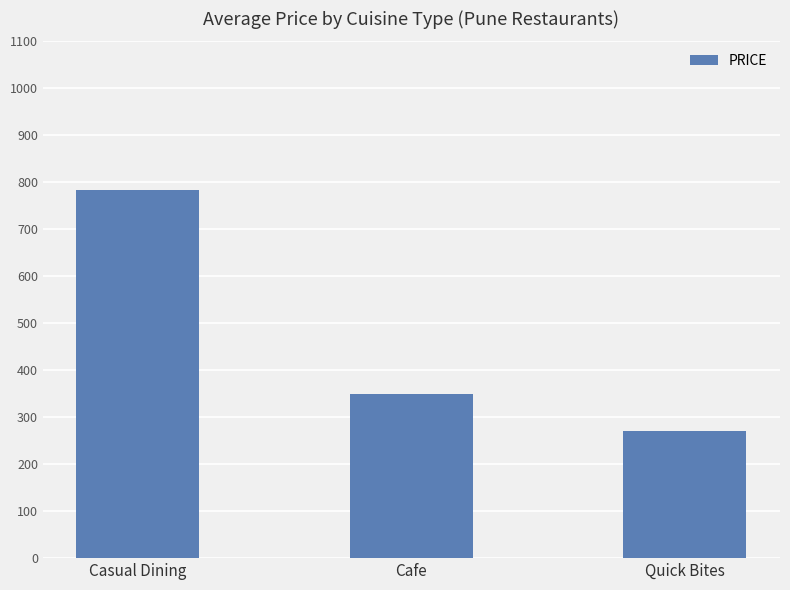

Which category has the highest value across all series?

Casual Dining